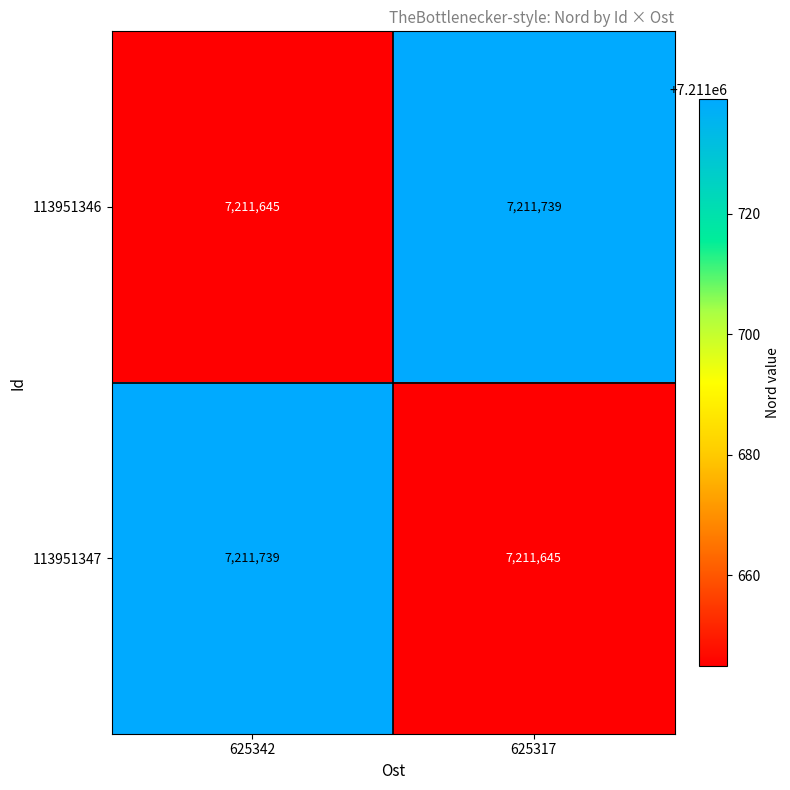

What is the difference between the highest and lowest values at 625317?

94